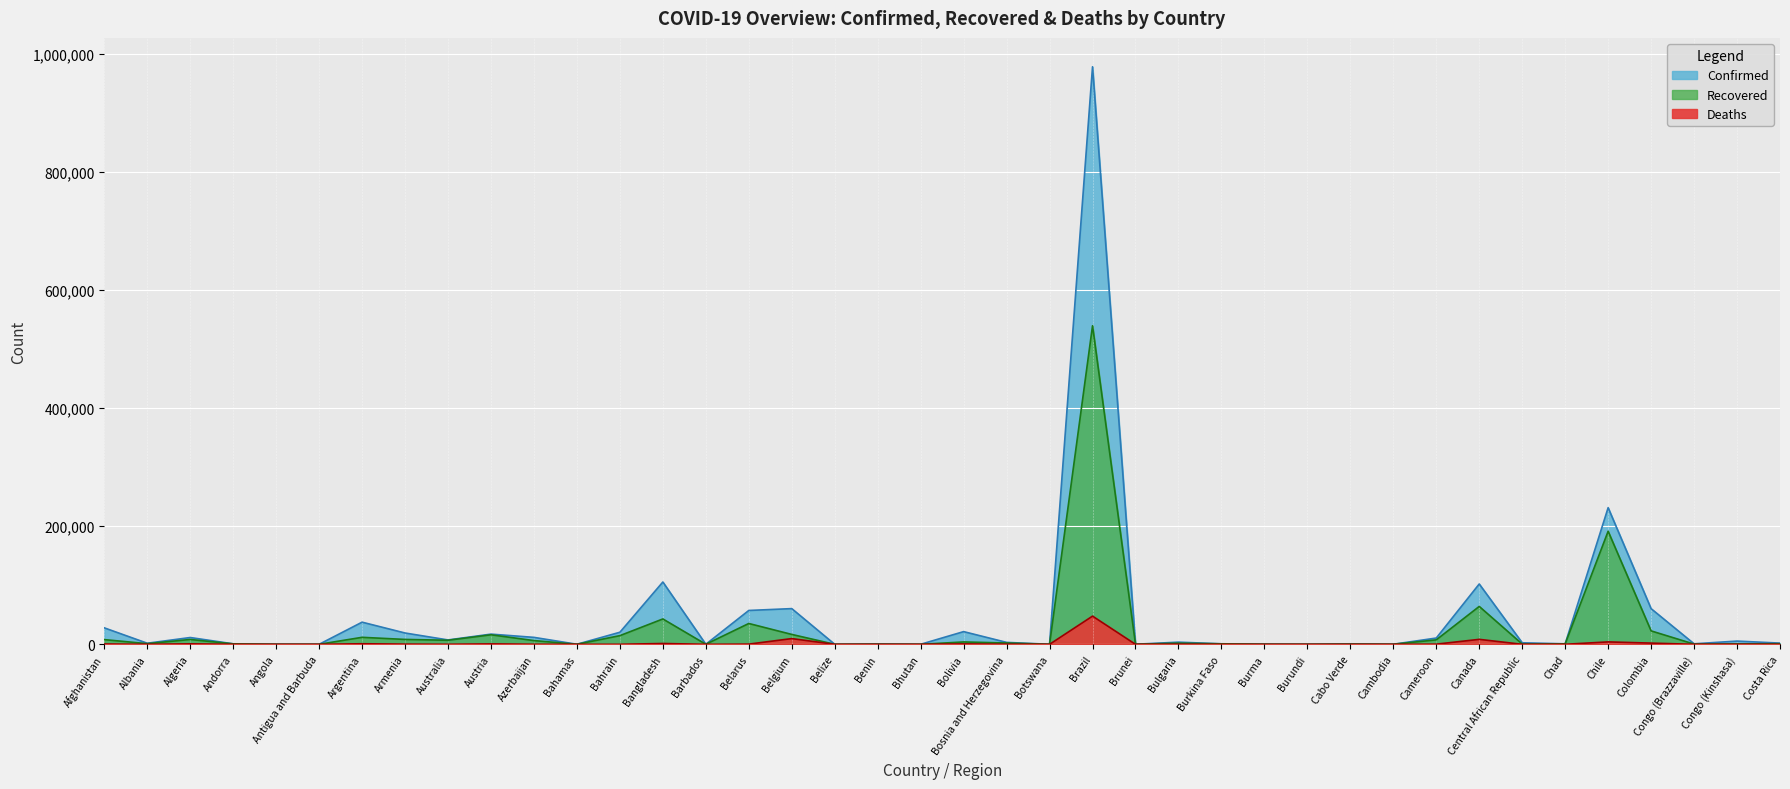

Which series changed the most between Brazil and Bulgaria?

Confirmed